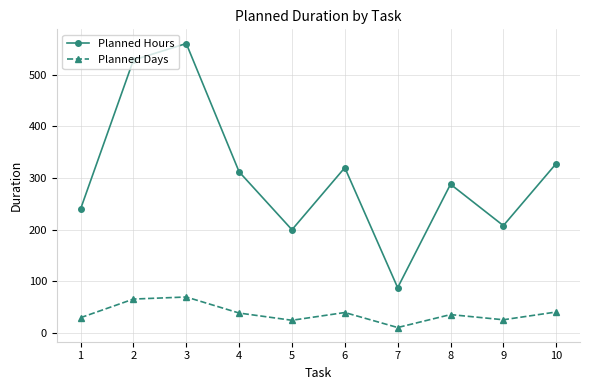

Rank the series by their maximum value, from highest to lowest.

Planned Hours, Planned Days